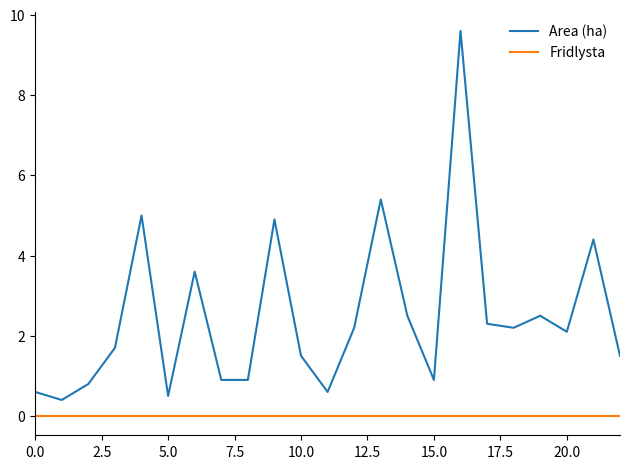

What is the minimum value for Area (ha)?

0.4